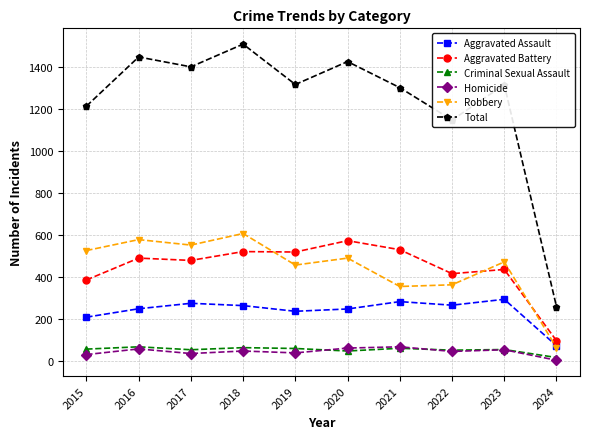

What is the difference between the highest and lowest values at 2017?

1364